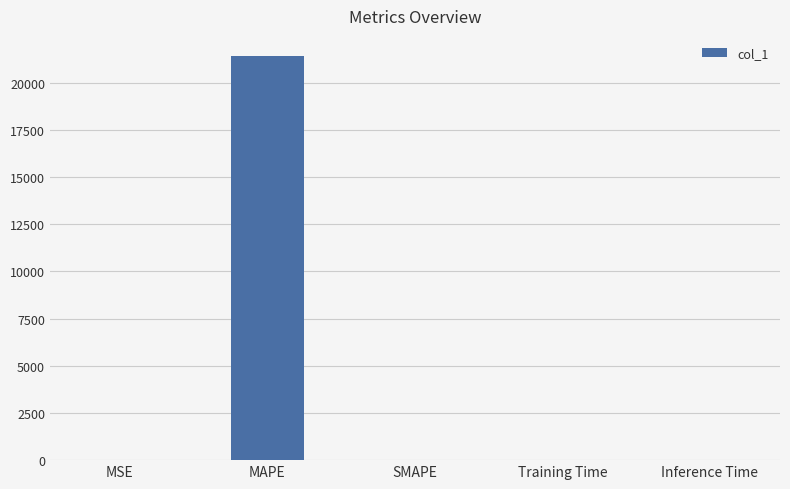

What is the sum of all values?

21416.8